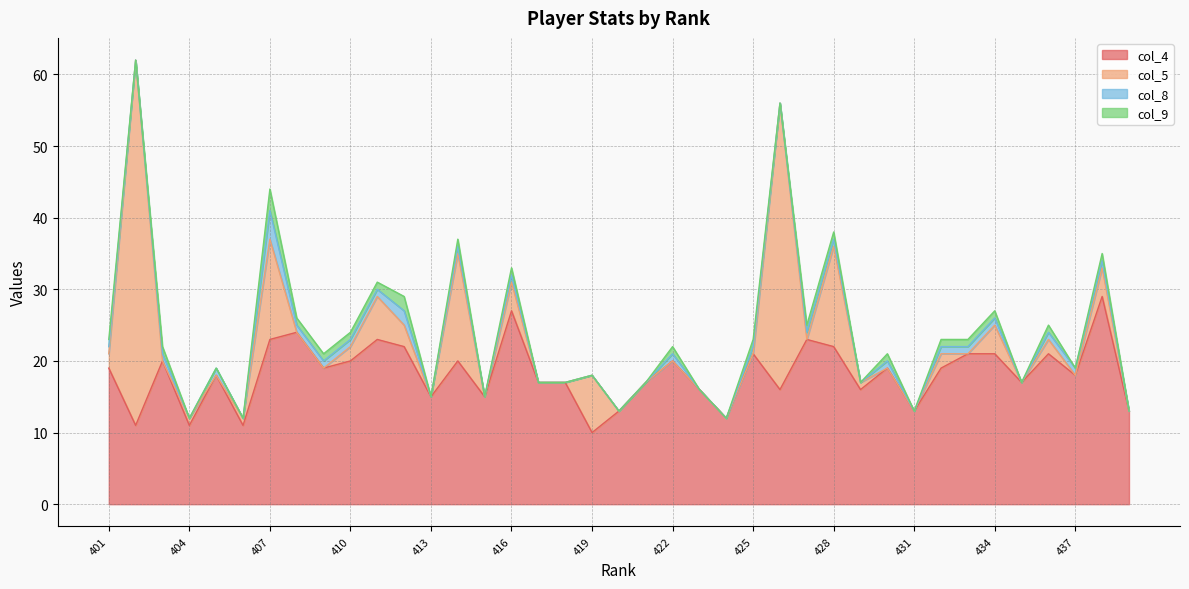

At 416, list the series in order from largest to smallest.

col_4, col_5, col_8, col_9